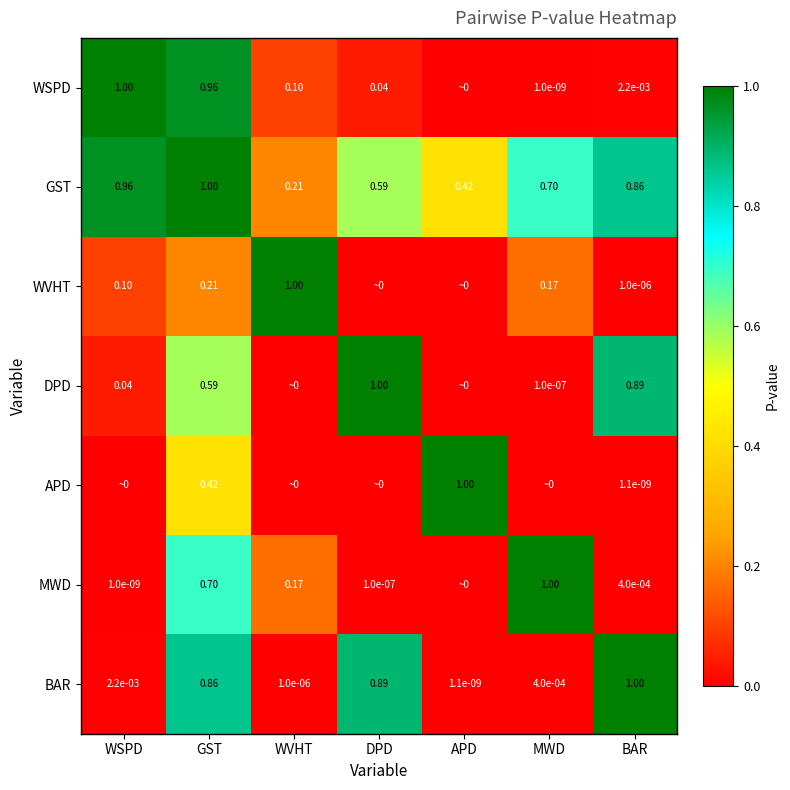

What is the difference between the highest and lowest values at WVHT?

1.0